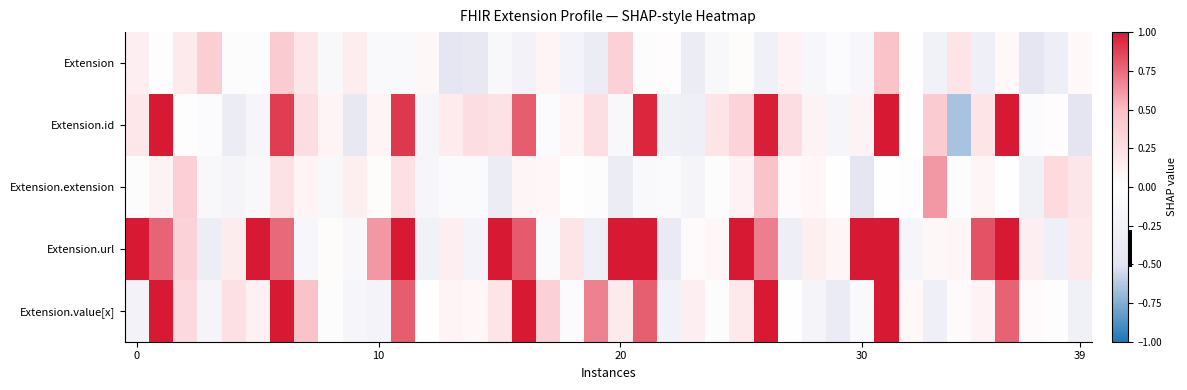

Which series has the largest range (max minus min)?

Extension.id